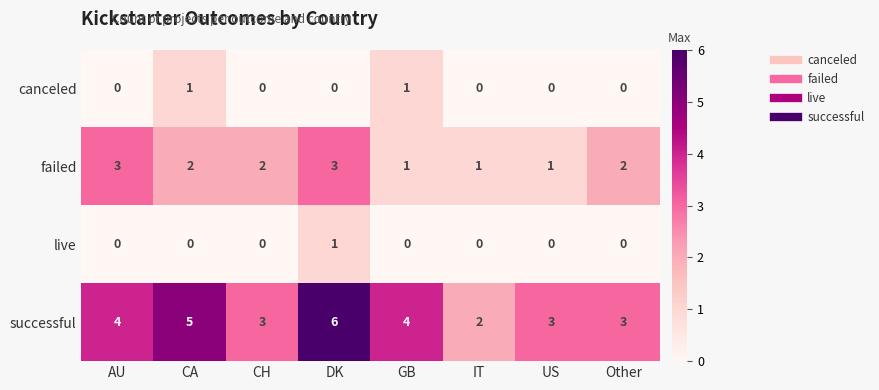

Is it true that live equals -1 at GB?

False